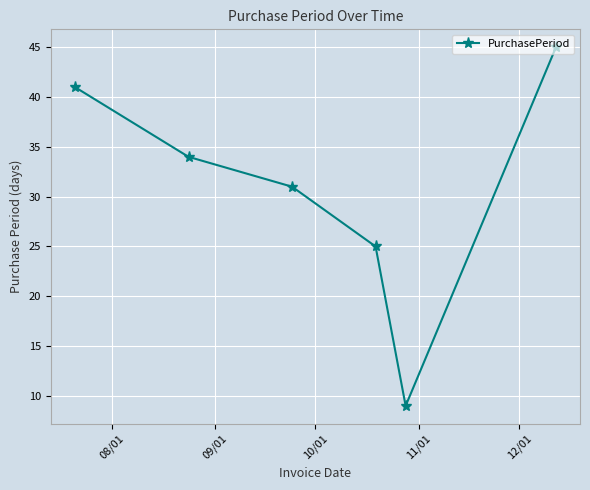

What is the maximum value shown in the chart?

45